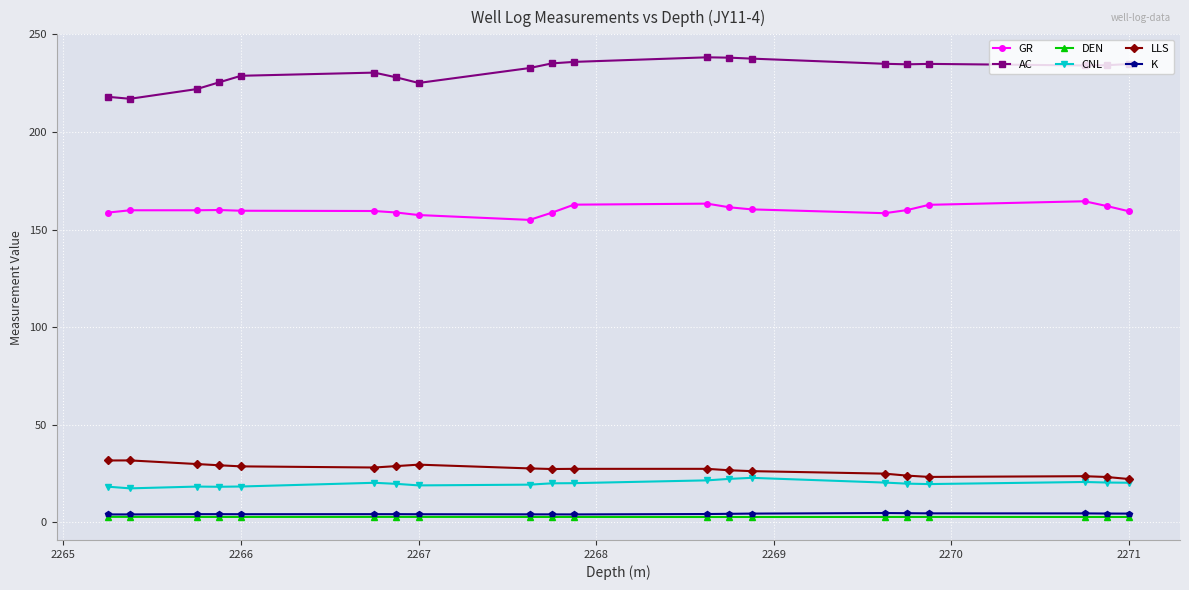

What is the value of the GR point at the 4th from the left?

160.0